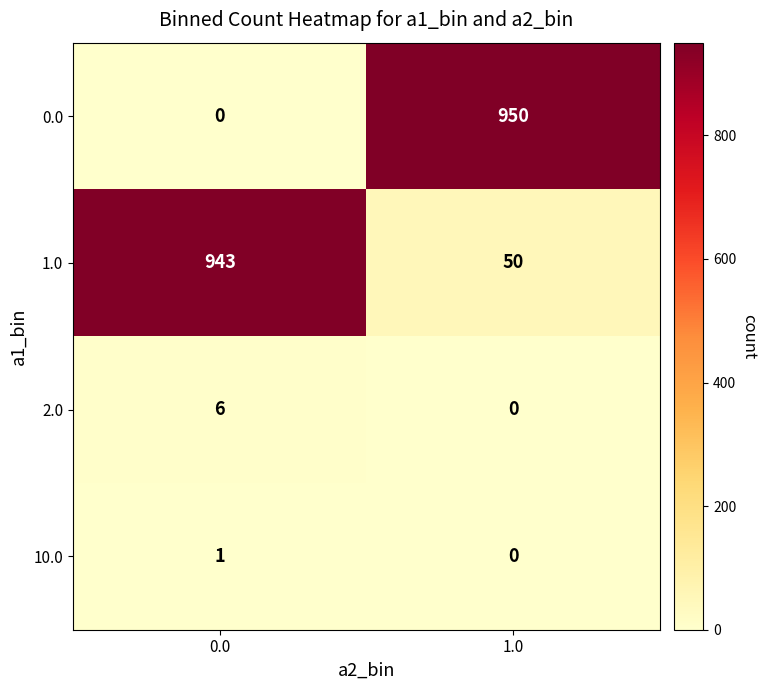

Reading left to right, transcribe all the data shown in this chart.

0.0: 0.0=0	1.0=950
1.0: 0.0=943	1.0=50
2.0: 0.0=6	1.0=0
10.0: 0.0=1	1.0=0